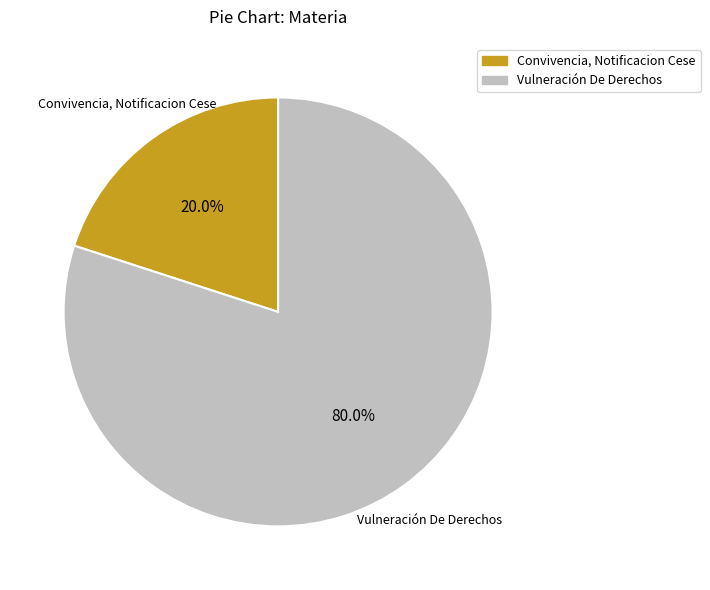

Count the number of slices in the pie.

2